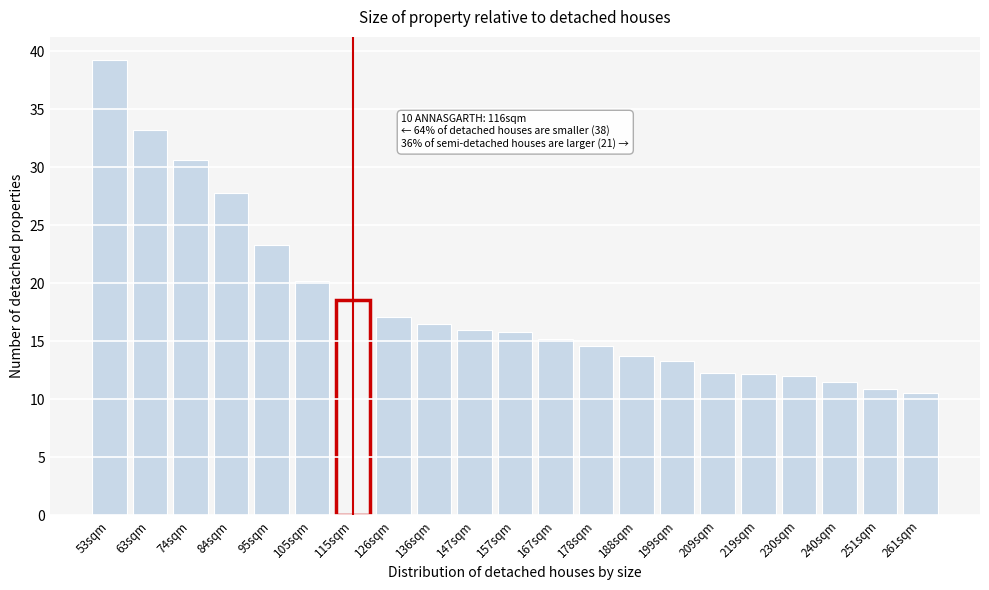

Reading left to right, transcribe all the data shown in this chart.

39.3	33.3	30.6	27.8	23.3	20.2	18.6	17.1	16.5	16.0	15.8	15.2	14.6	13.8	13.3	12.2	12.2	12.0	11.5	10.9	10.5